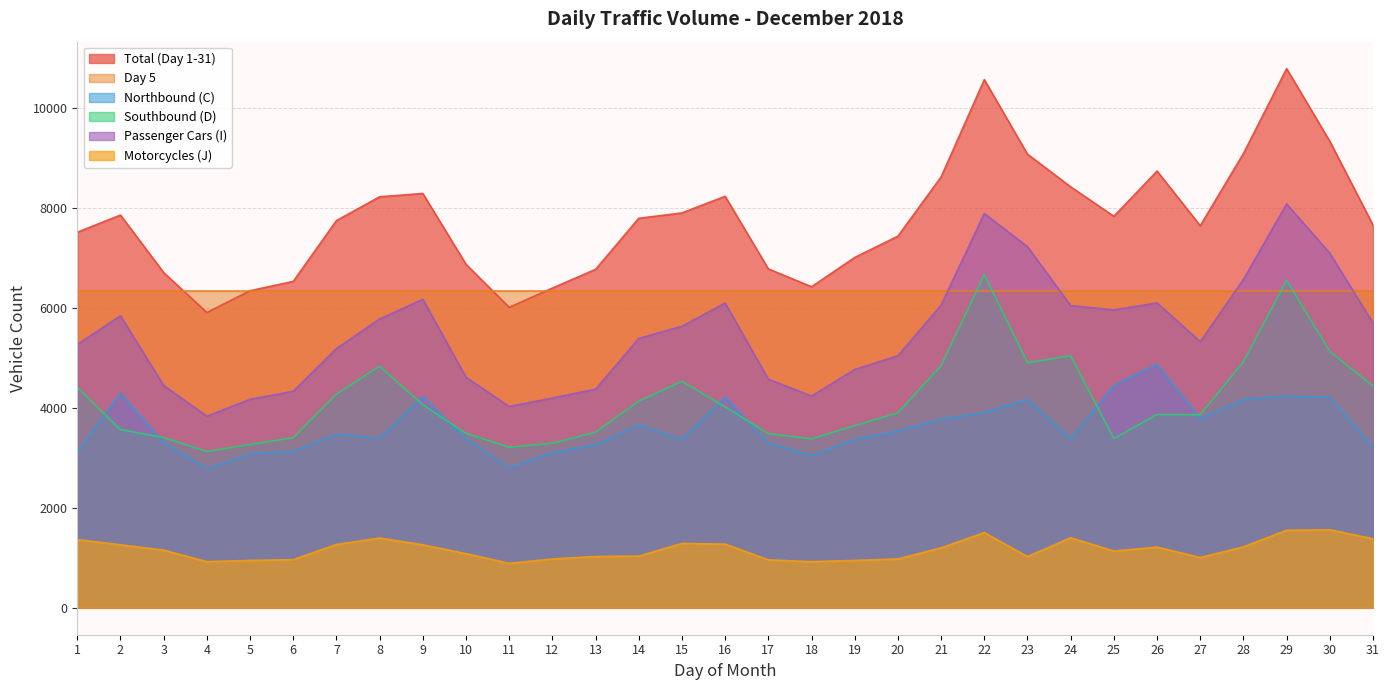

True or false: Passenger Cars (I) has a value of 4610 at 10.

True